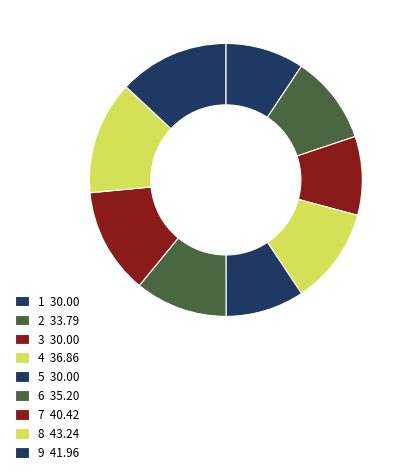

Rank the categories by value from lowest to highest.

1, 3, 5, 2, 6, 4, 7, 9, 8